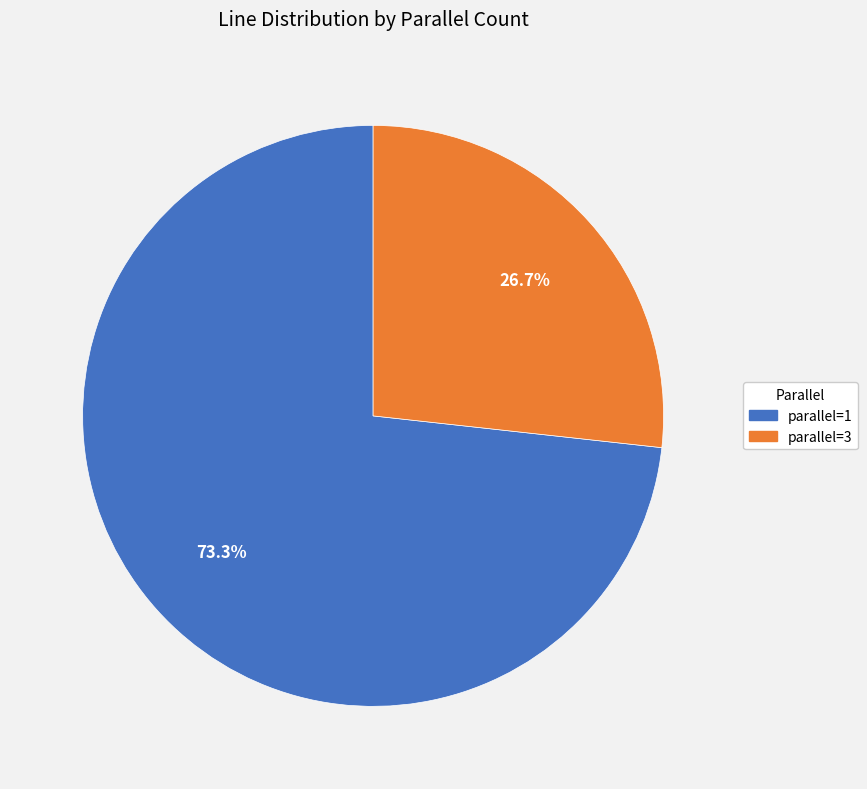

How many slices are in this pie chart?

2